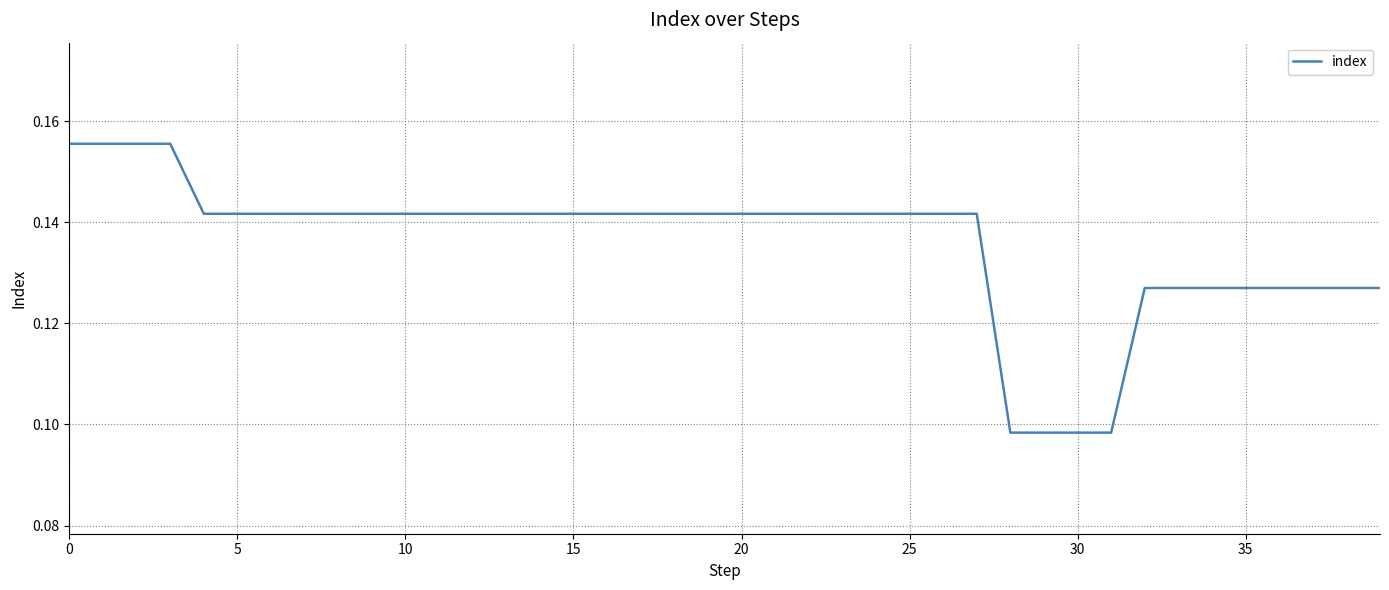

Does the chart have visible grid lines?

Yes